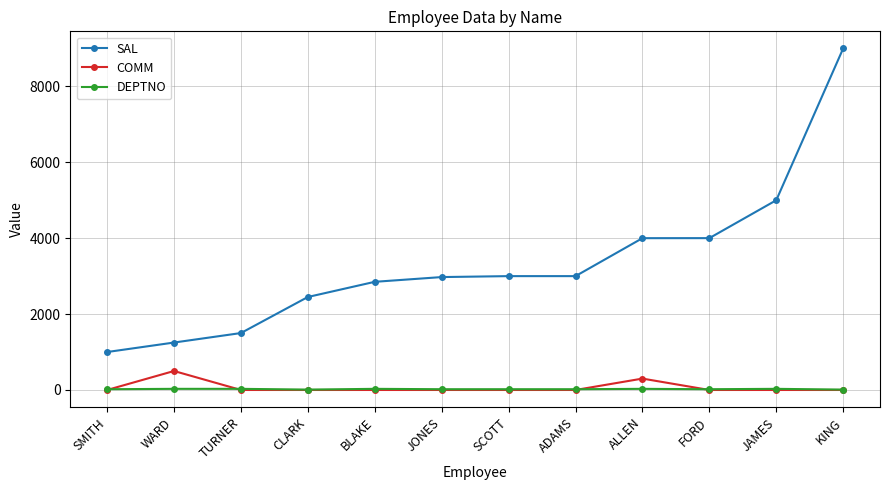

At which category does COMM reach its first local peak?

WARD